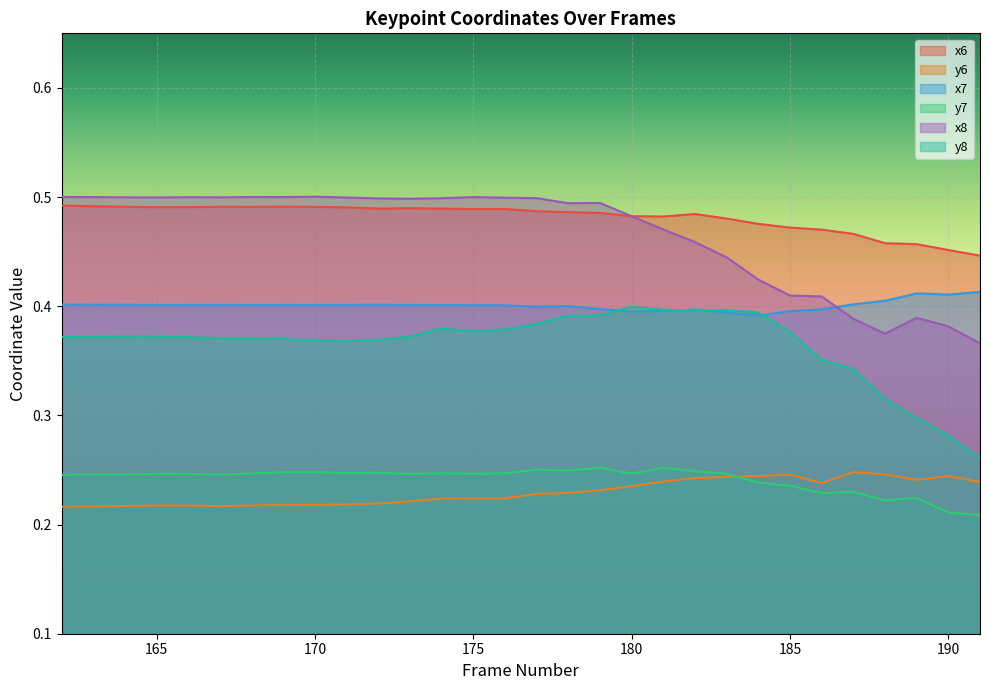

Rank the series by their maximum value, from highest to lowest.

x8, x6, x7, y8, y7, y6